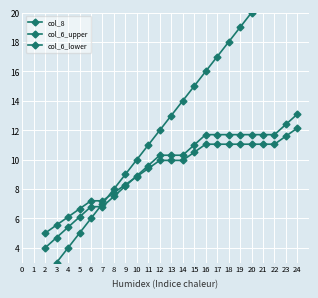

Is the value of col_8 at 9 greater than the value of col_6_upper at 4?

Yes